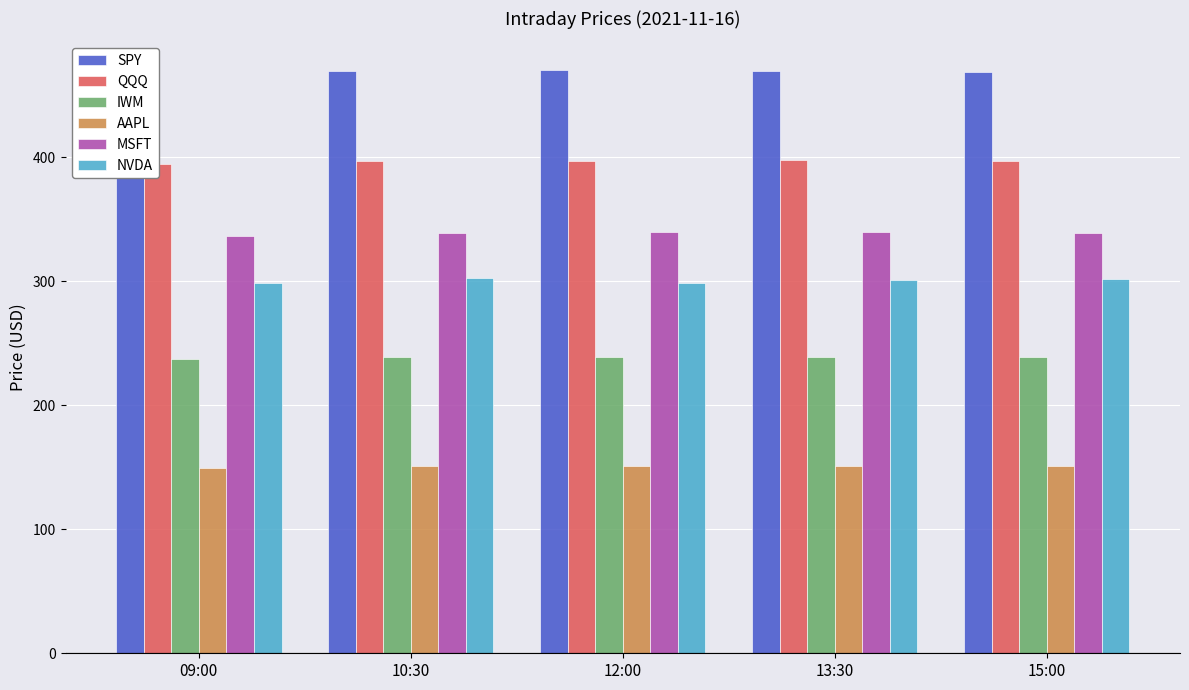

How many bars are there in total?

30